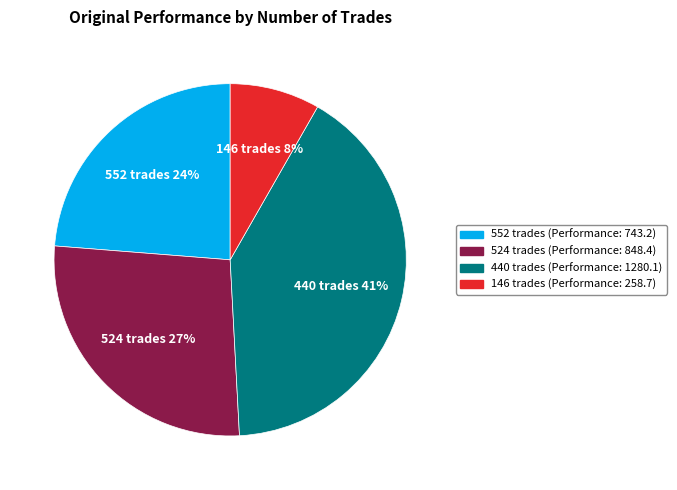

Is 524 trades the majority of the pie?

No